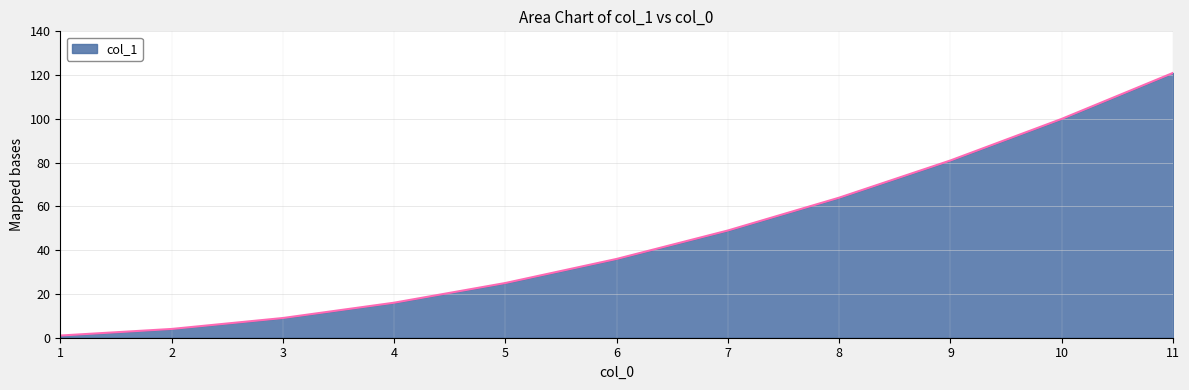

At which category does the chart reach its peak across all series?

11